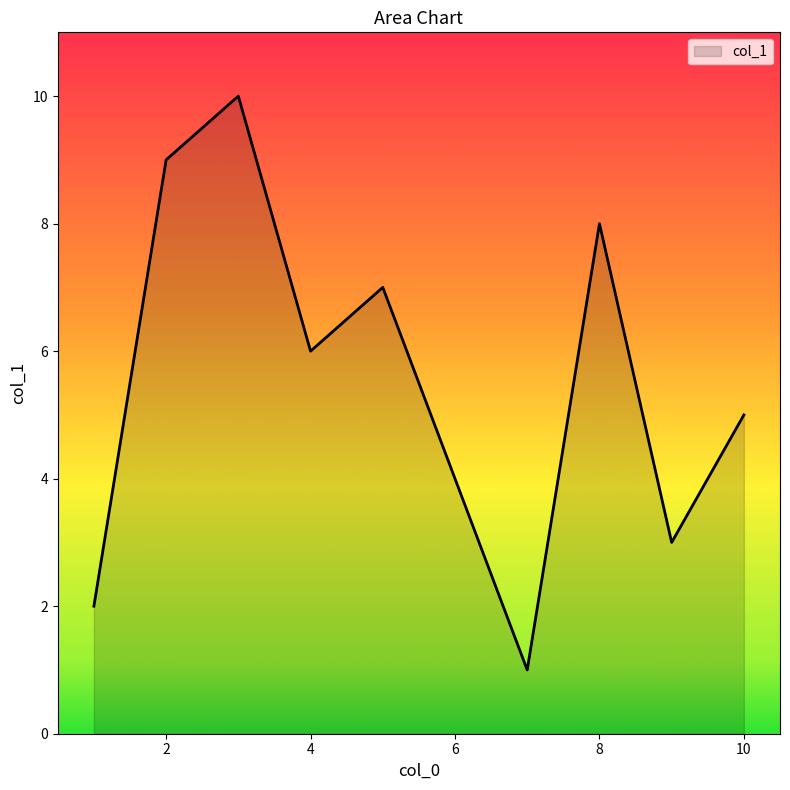

What is the greatest value displayed?

10